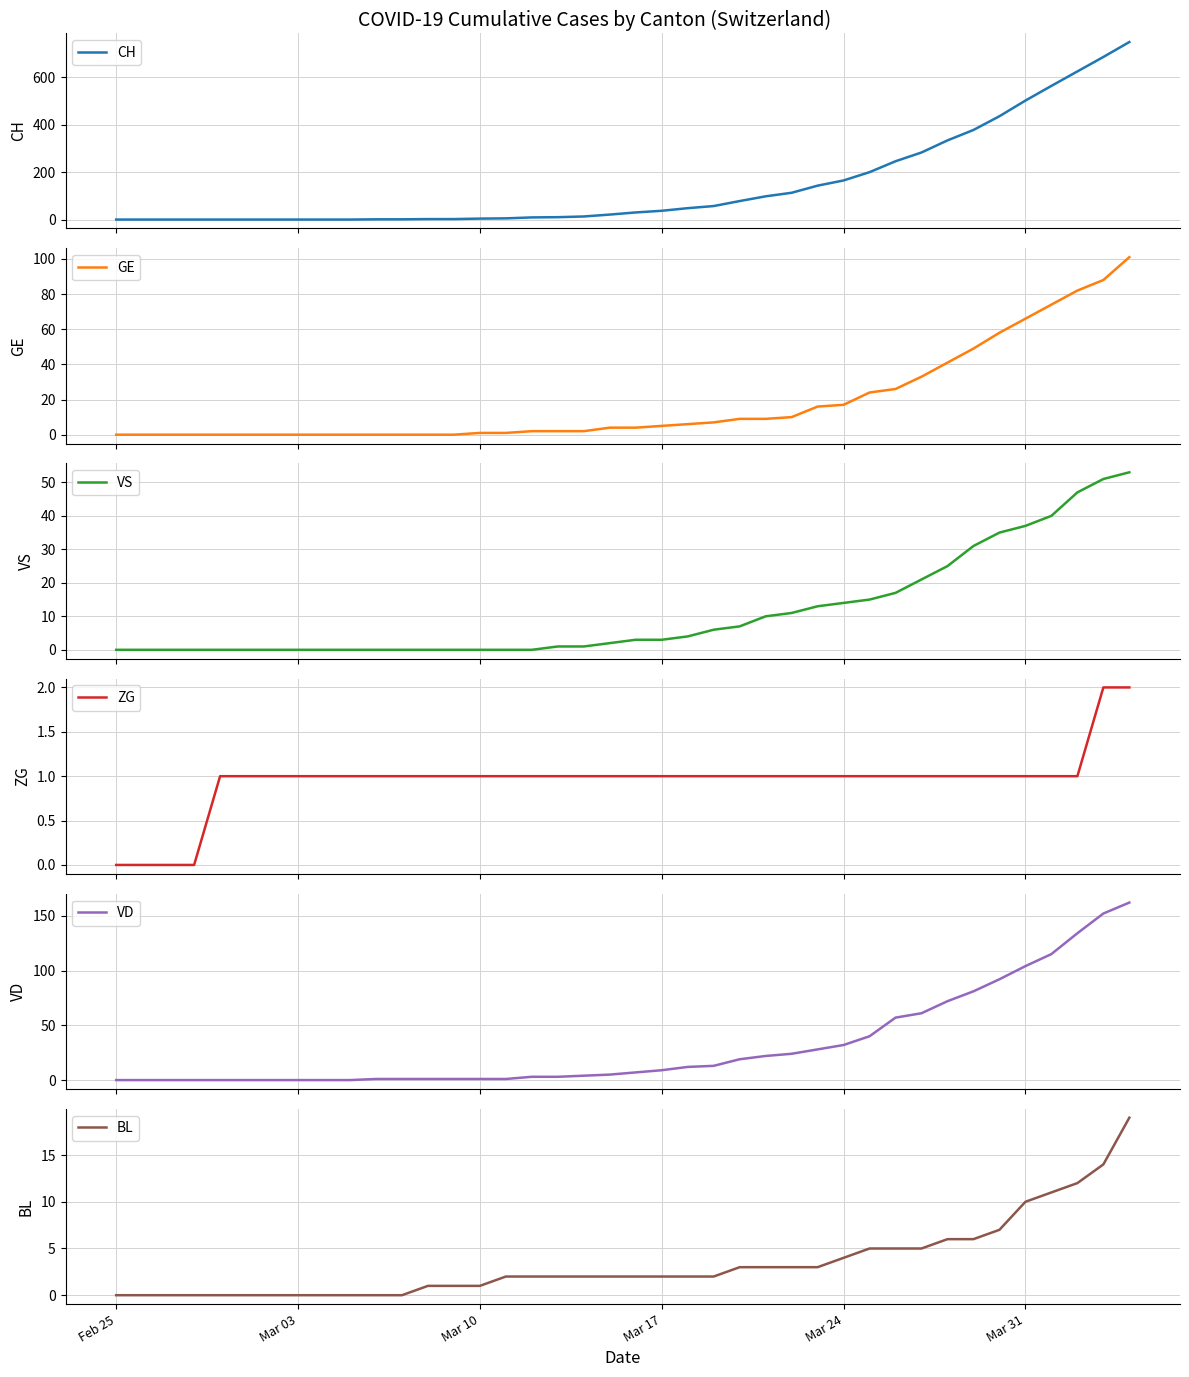

True or false: CH and VS intersect in this chart.

False